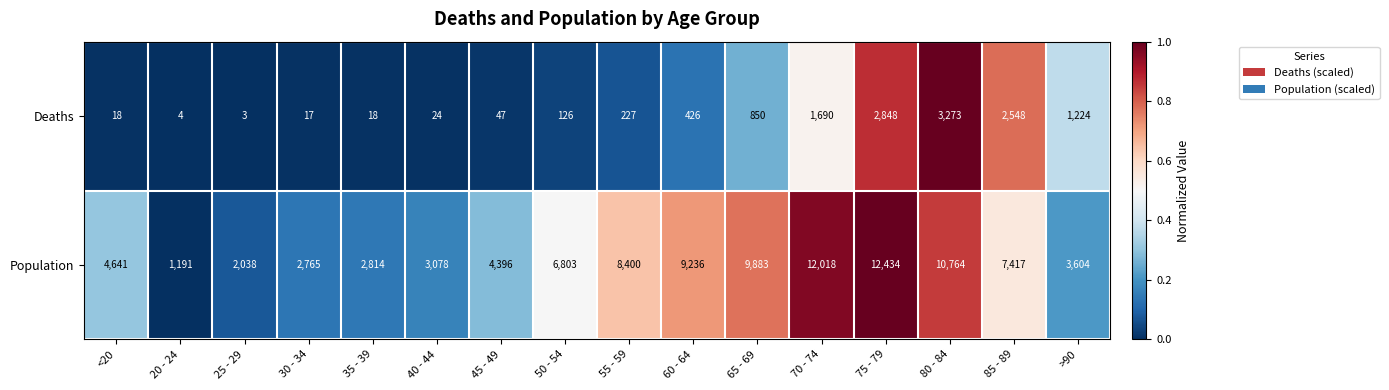

At 30 - 34, list the series in order from largest to smallest.

Population, Deaths